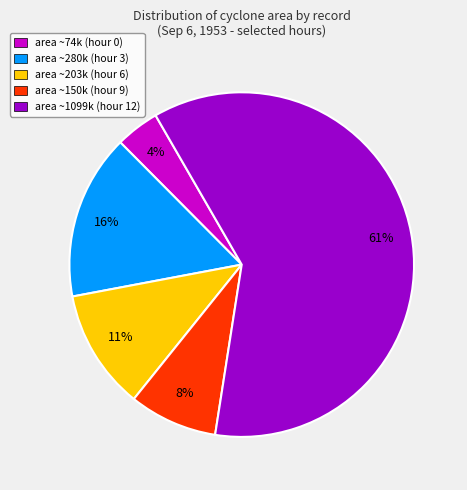

Which category has the biggest portion of the pie?

area ~1099k (hour 12)